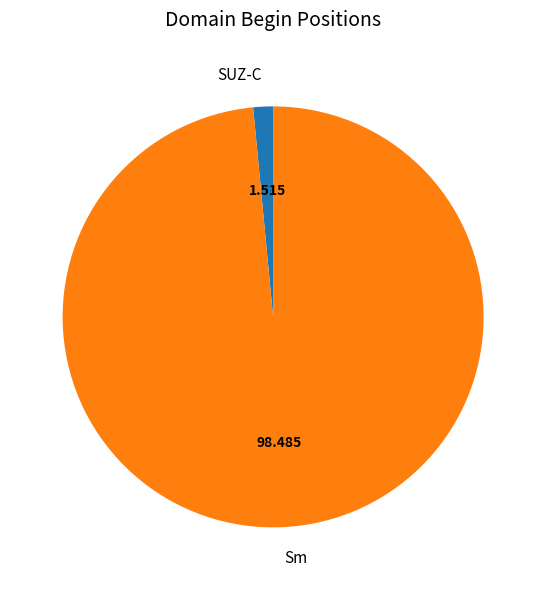

Is it true that SUZ-C is 8% of the pie?

False